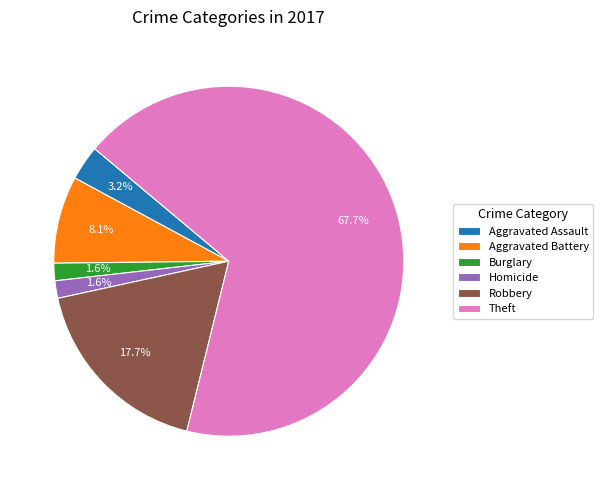

Count the number of slices in the pie.

6